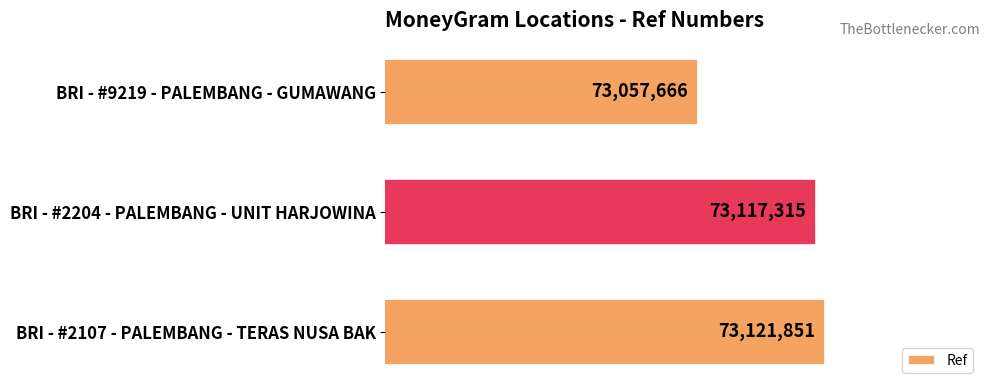

At which label is the value closest to 73089758?

BRI - #2204 - PALEMBANG - UNIT HARJOWINA